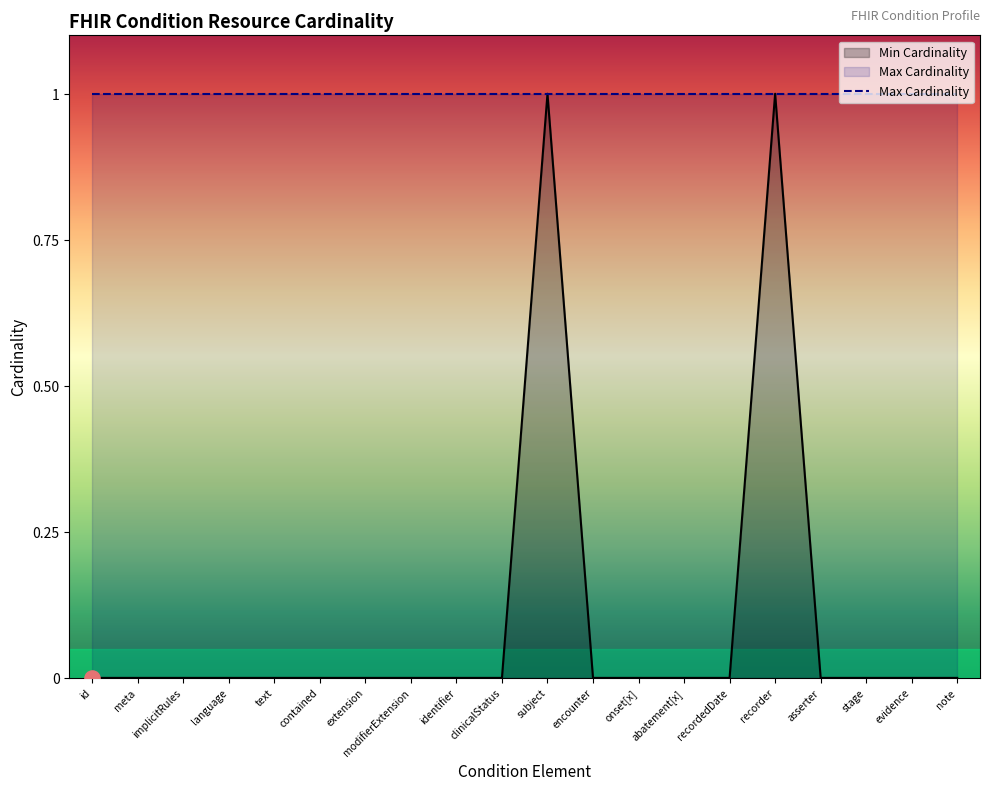

The Min Cardinality series shows 1 at clinicalStatus. True or false?

False